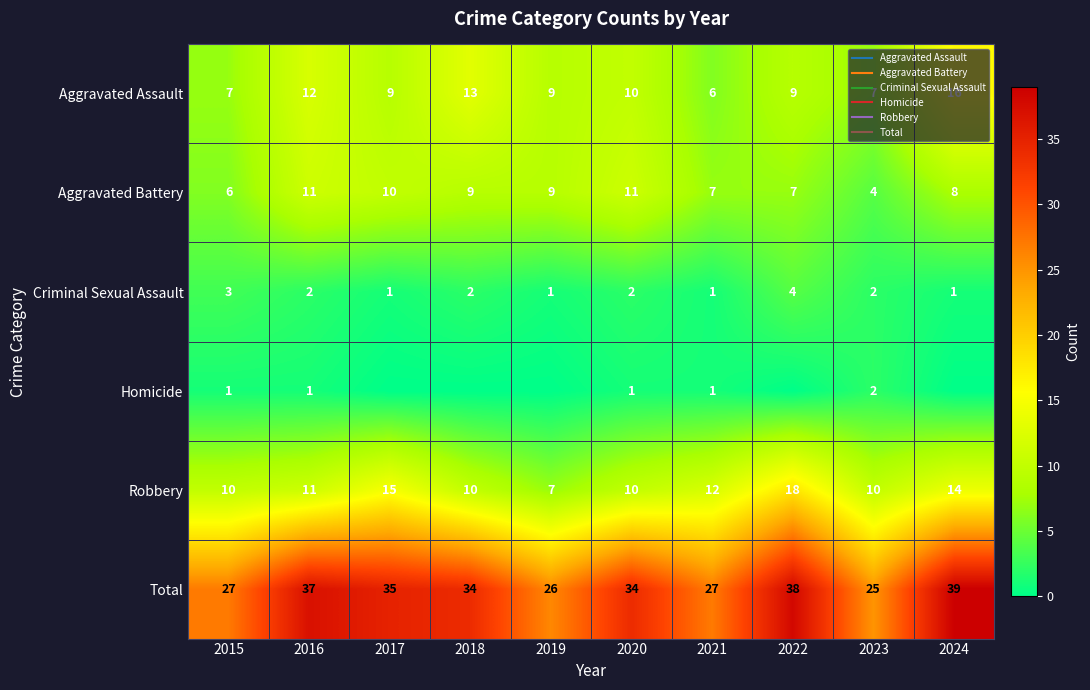

Count the Aggravated Assault values in the range 7 to 12.

7